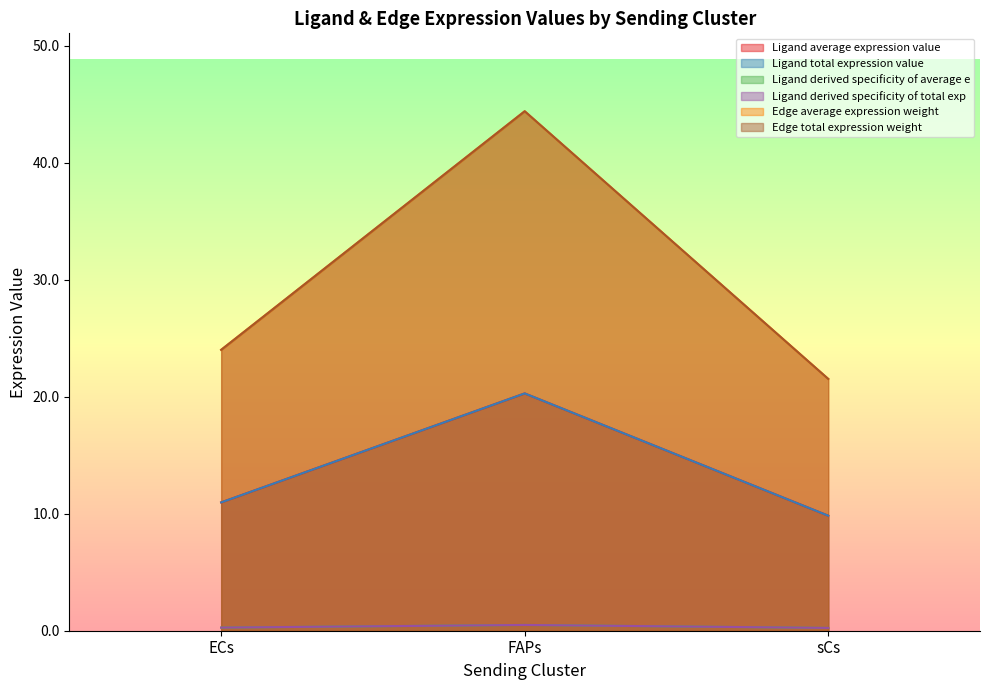

Reading left to right, extract all data points from this chart.

Ligand average expression value: 11.0	20.3	9.8
Ligand total expression value: 11.0	20.3	9.8
Ligand derived specificity of average e: 0.3	0.5	0.2
Ligand derived specificity of total exp: 0.3	0.5	0.2
Edge average expression weight: 24.0	44.4	21.5
Edge total expression weight: 24.0	44.4	21.5